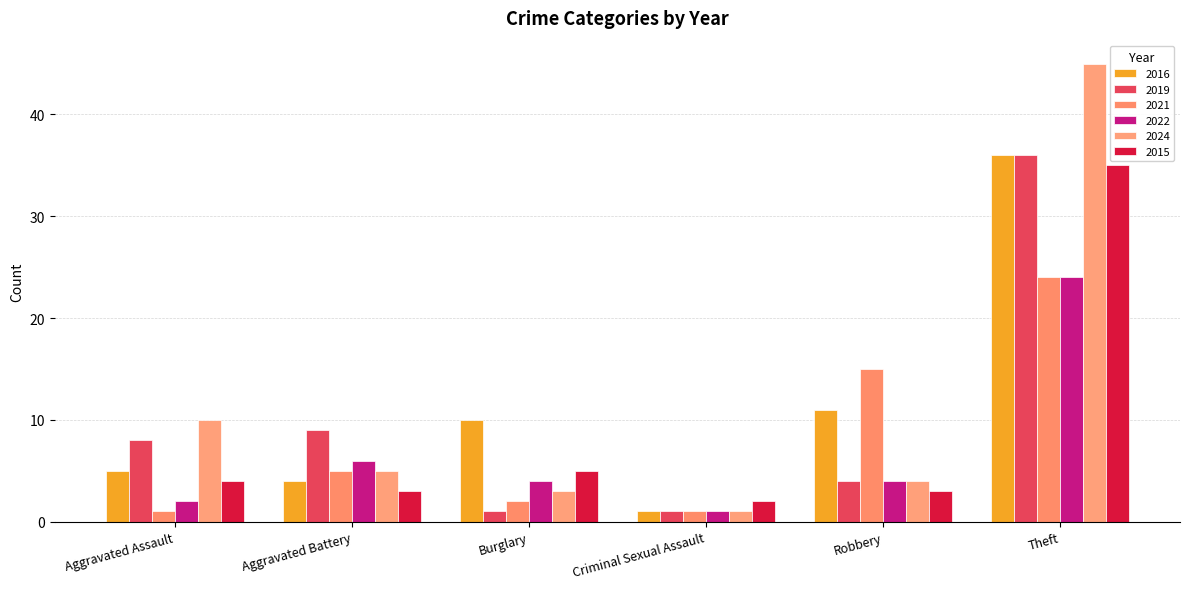

How many categories are shown in the chart?

6